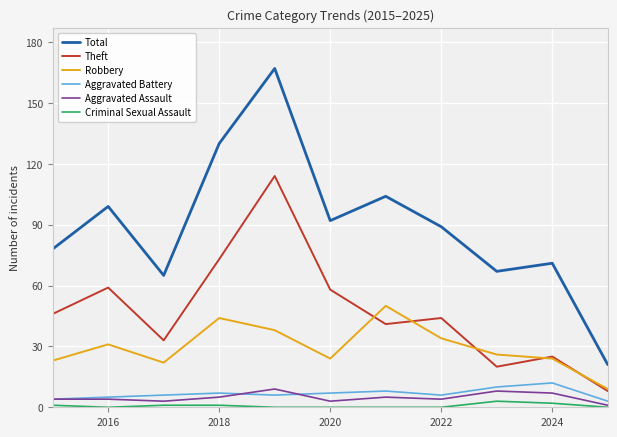

True or false: Robbery and Total cross at least once.

False